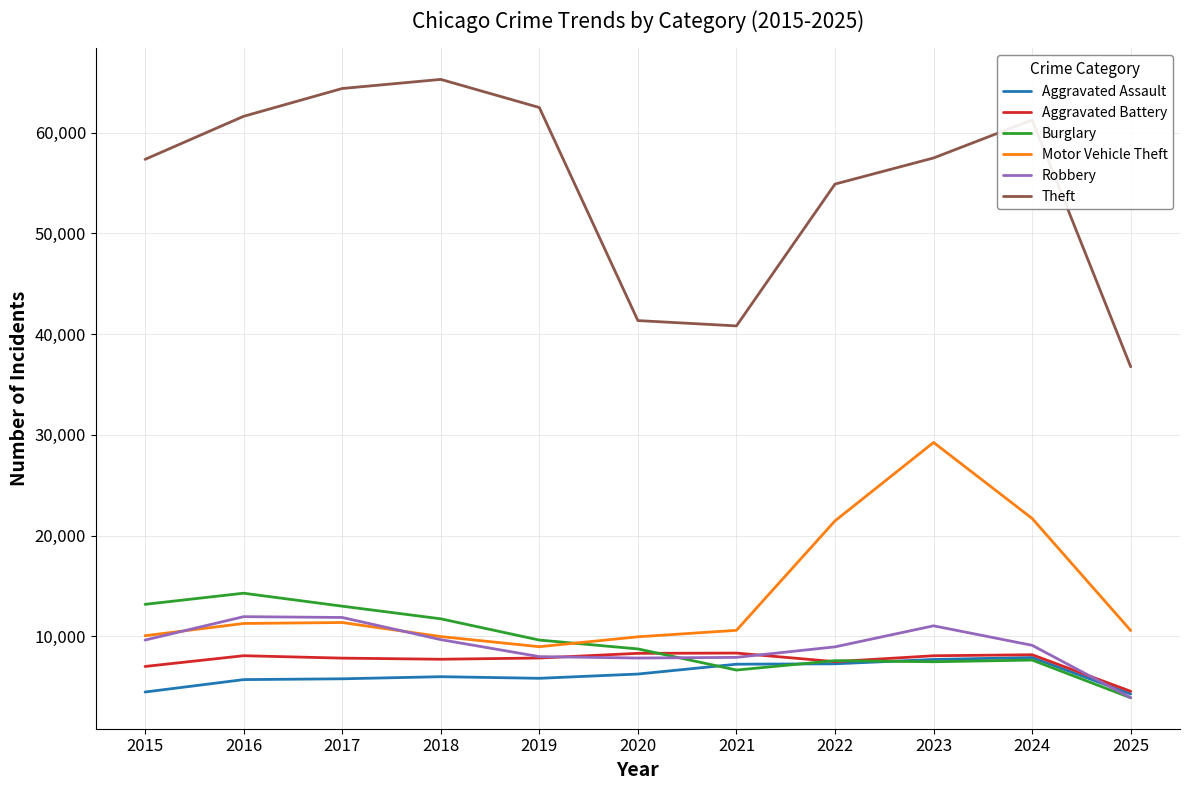

What is the difference between the maximum and minimum values in the Robbery series?

8043